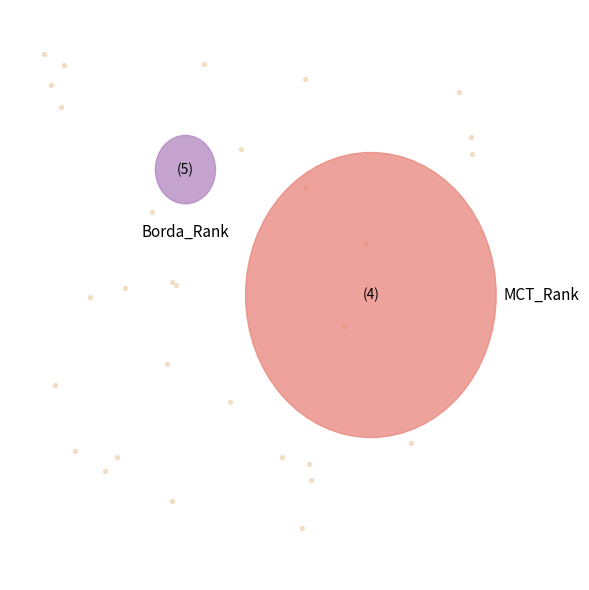

Count the number of slices in the pie.

9